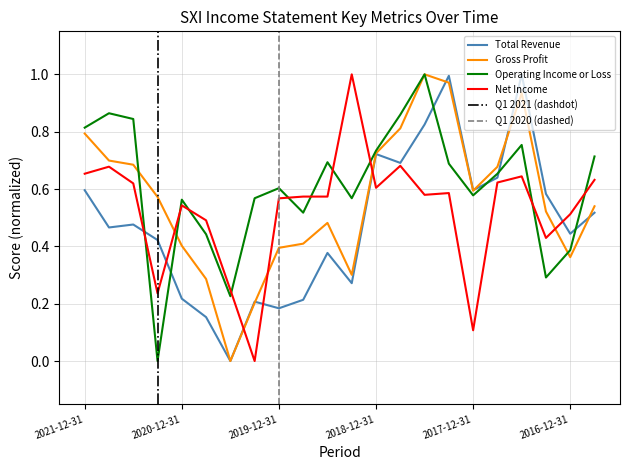

Which has a higher value, 2018-03-31 or 2017-09-30?

2018-03-31